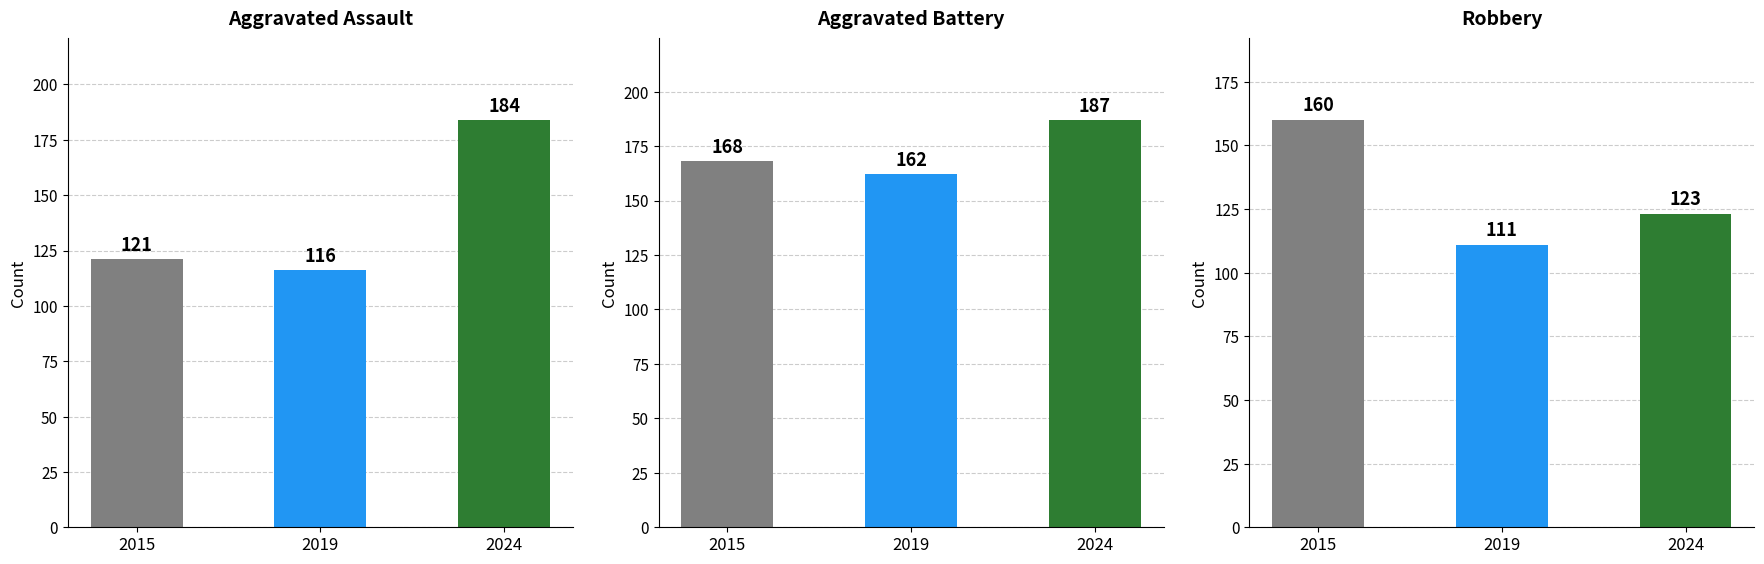

What is the difference between the Aggravated Assault values at 2019 and 2024?

68